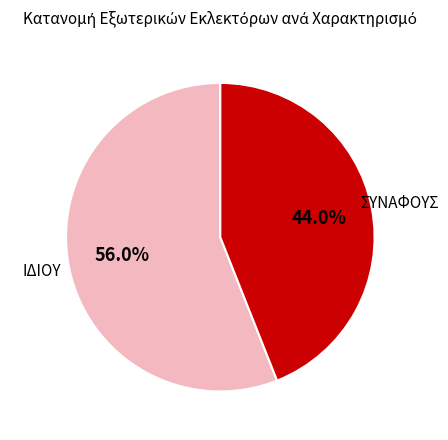

Does any single category account for the majority?

Yes